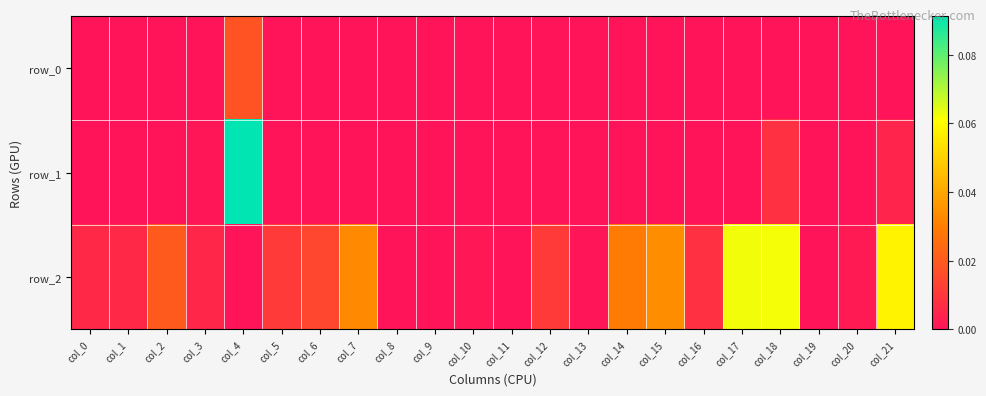

True or false: row_2 has a value of 0.0 at col_7.

True